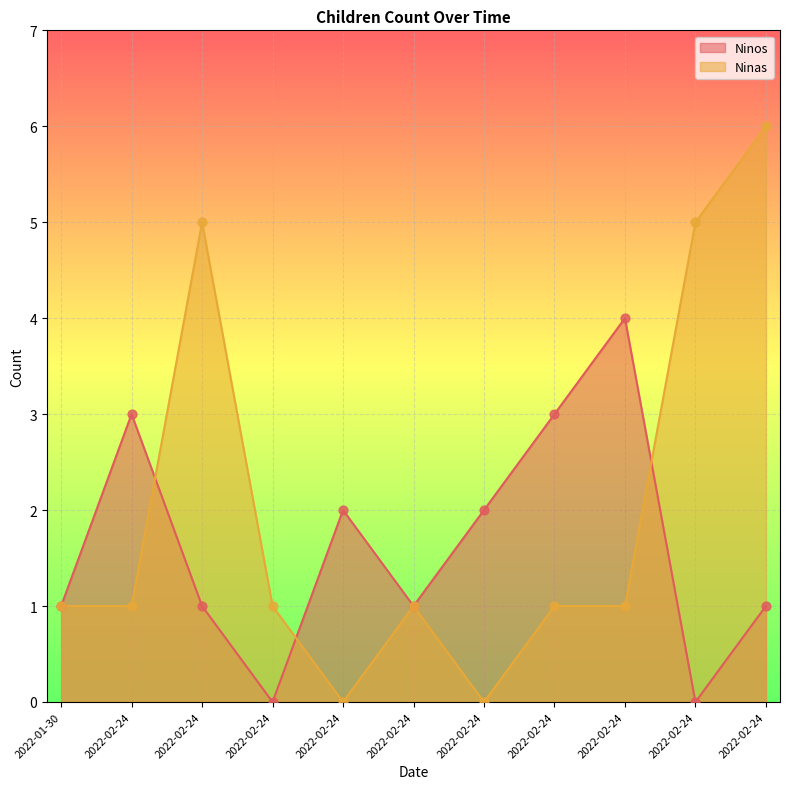

Which series has the largest Y range (max minus min)?

Ninas